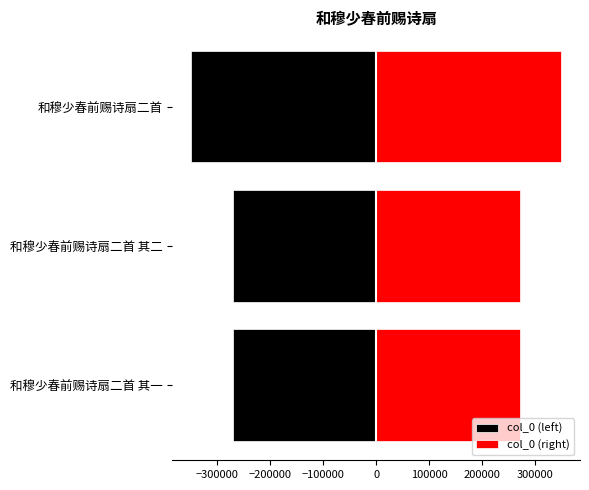

Is the value of col_0 (left) at 和穆少春前赐诗扇二首 其二 greater than the value of col_0 (right) at 和穆少春前赐诗扇二首?

No